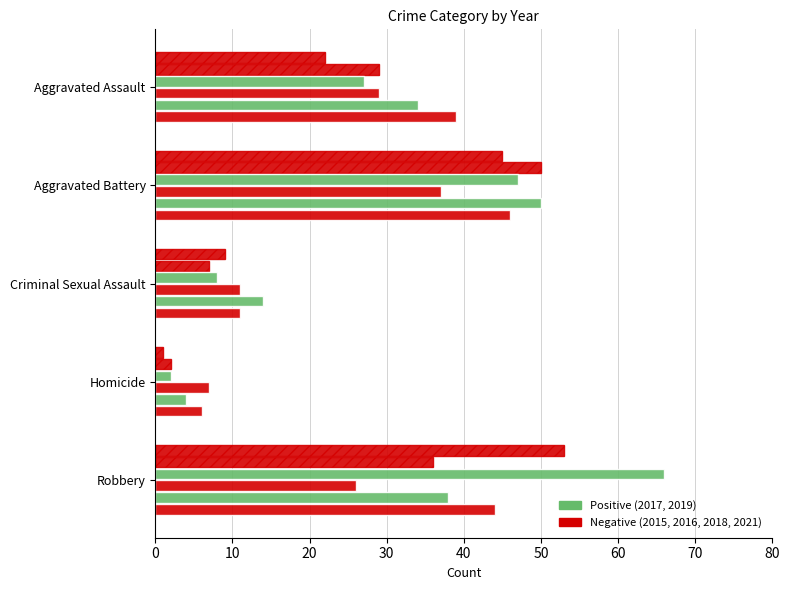

Reading left to right, what are all the values shown in this chart?

2015: 22	45	9	1	53
2016: 29	50	7	2	36
2017: 27	47	8	2	66
2018: 29	37	11	7	26
2019: 34	50	14	4	38
2021: 39	46	11	6	44